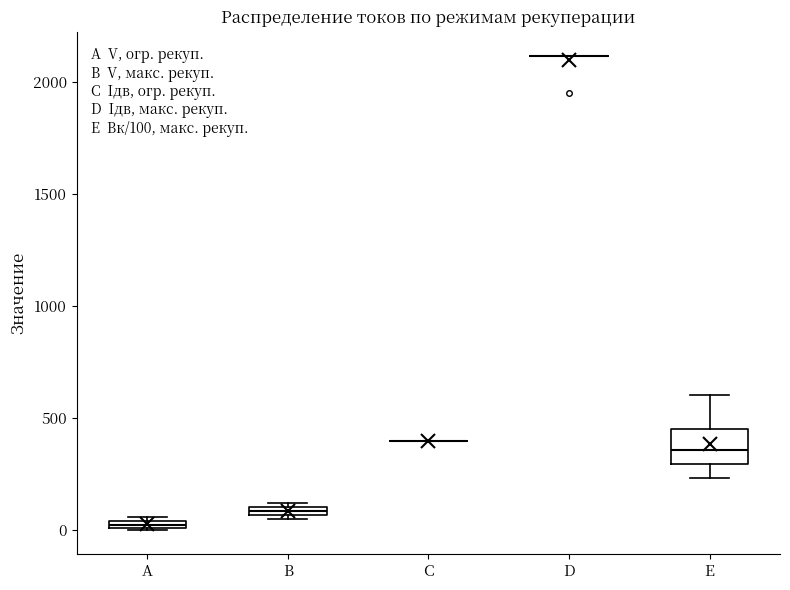

Comparing the boxes themselves (not the whiskers), which one is the tallest?

E